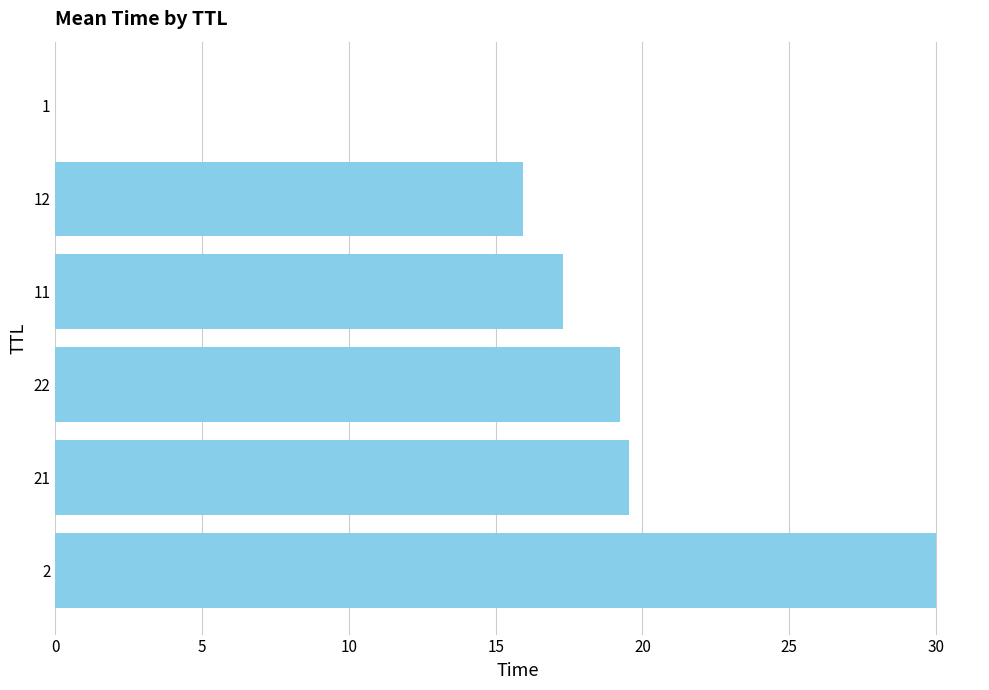

What is the maximum value shown in the chart?

30.0